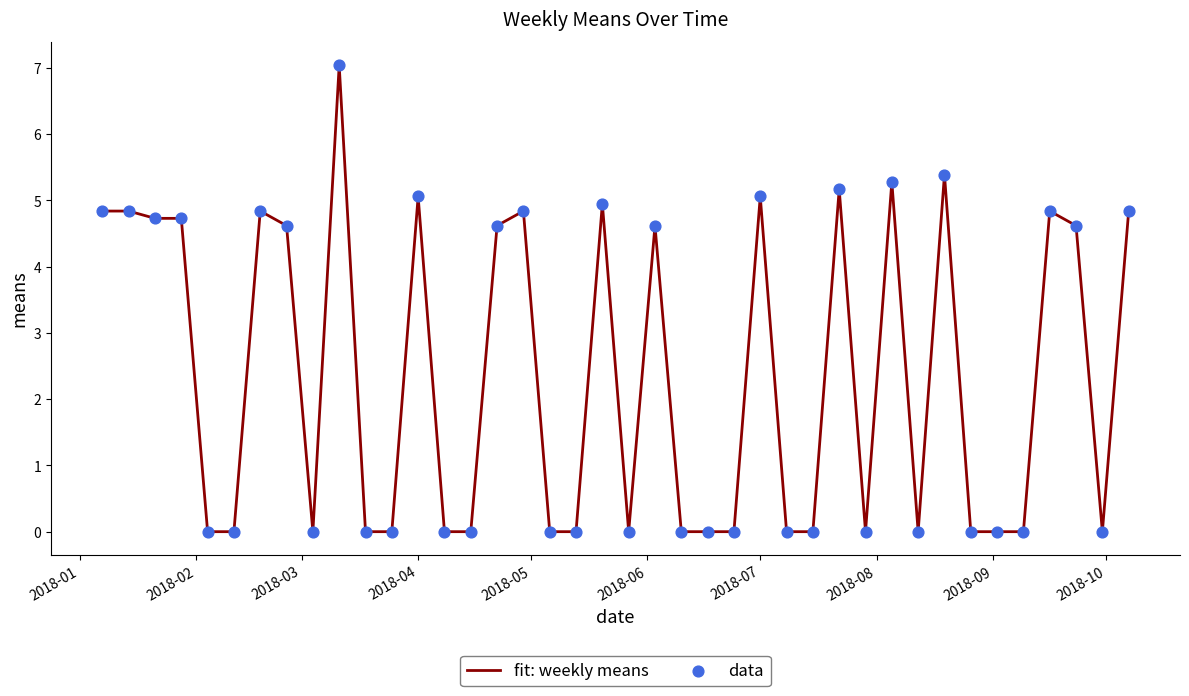

What is the difference between the maximum and minimum values?

7.0